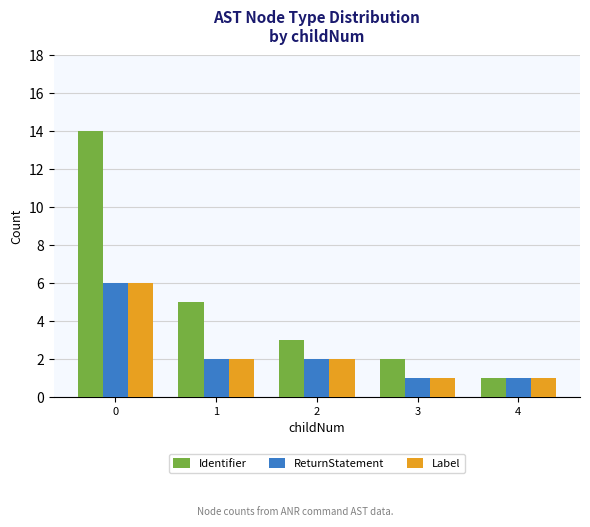

The Label series shows 2 at 2. True or false?

True